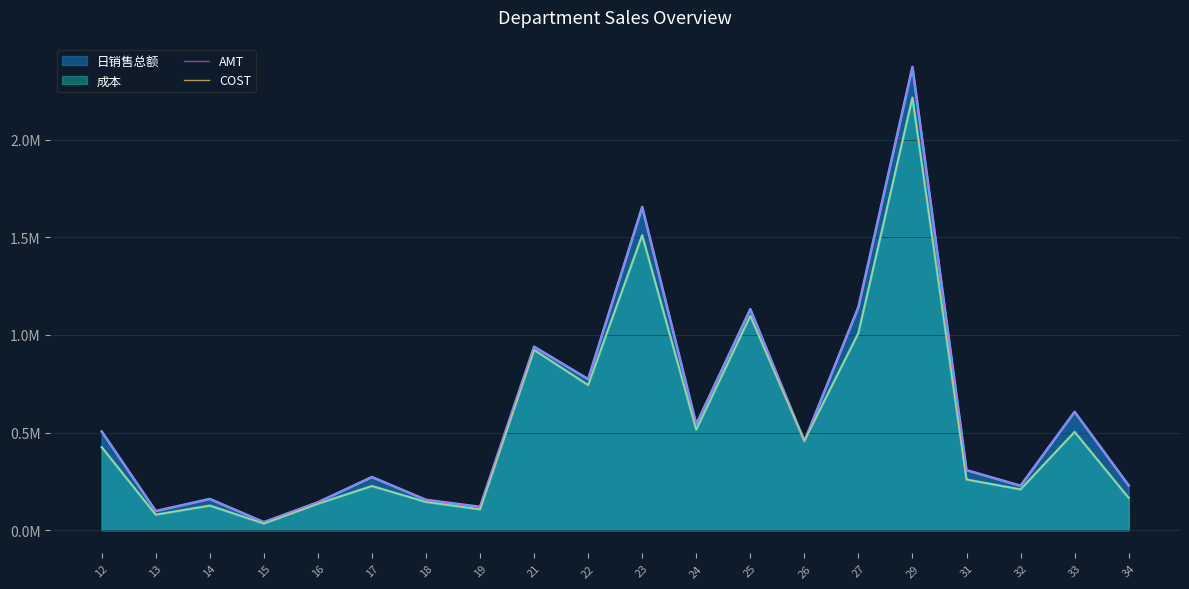

Reading left to right, list all the values displayed in this chart.

AMT: 12=505541.1	13=98106.6	14=159925.5	15=41319.6	16=142909.7	17=272215.4	18=155505.2	19=119522.3	21=939539.2	22=773623.5	23=1654751.7	24=542544.2	25=1131690.3	26=455117.8	27=1142317.7	29=2371764.8	31=307538.1	32=227638.1	33=606215.1	34=229416.9
COST: 12=425157.0	13=79224.5	14=125990.6	15=34090.6	16=135120.6	17=226031.3	18=144422.4	19=106767.9	21=922987.5	22=743097.9	23=1510172.6	24=514561.5	25=1097194.7	26=458455.3	27=1009334.7	29=2214844.1	31=259532.6	32=208800.7	33=503215.2	34=165614.4